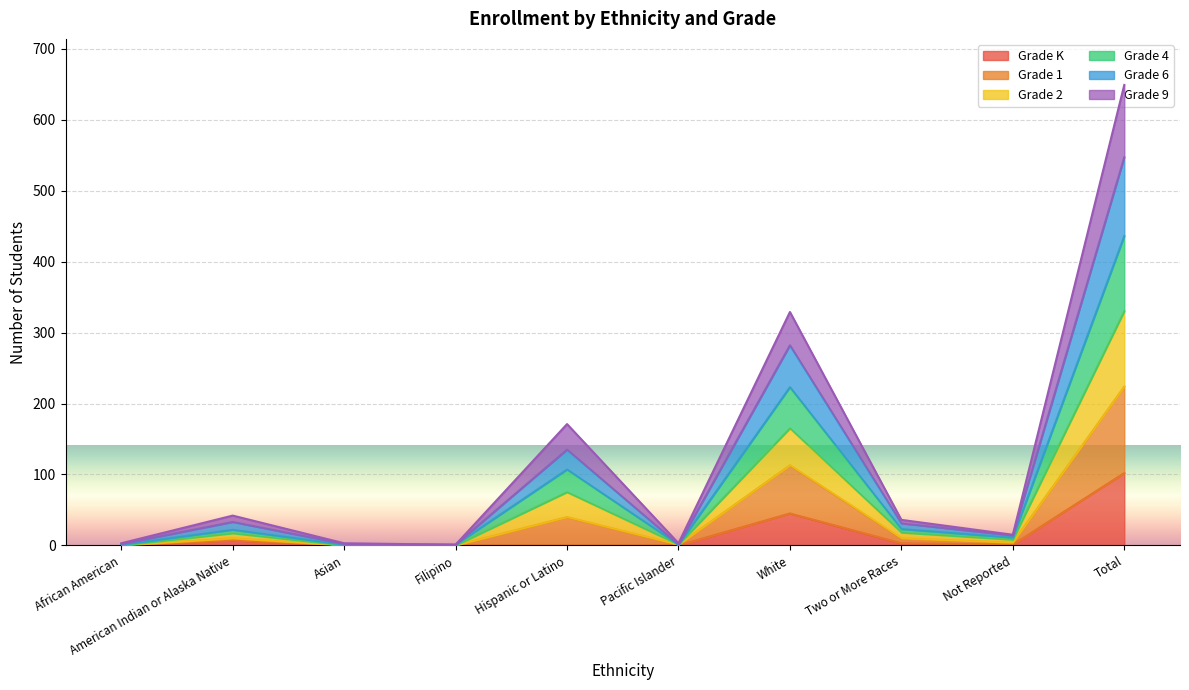

The value of Grade K at Asian is 0. True or false?

True